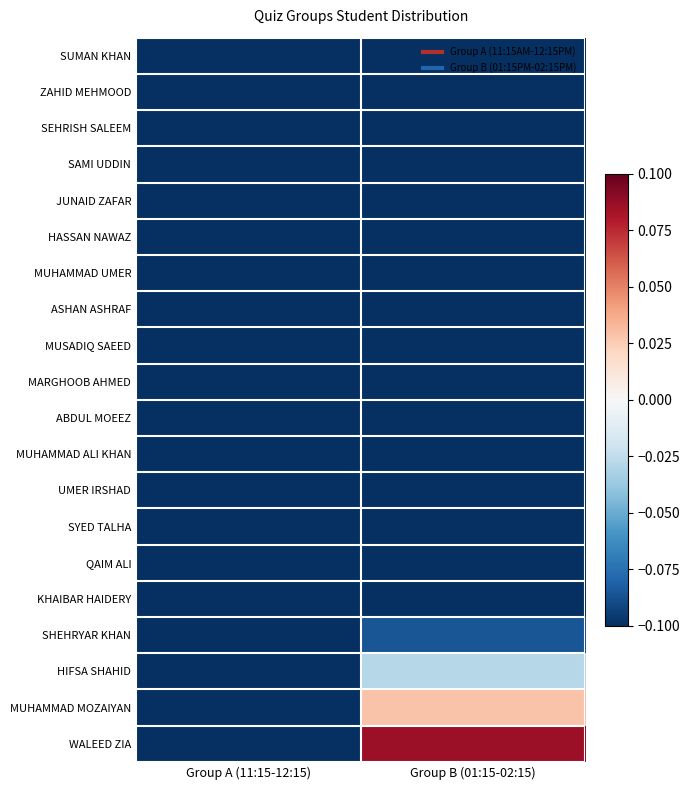

Between Group A (11:15-12:15) and Group B (01:15-02:15), which series saw the biggest shift?

WALEED ZIA